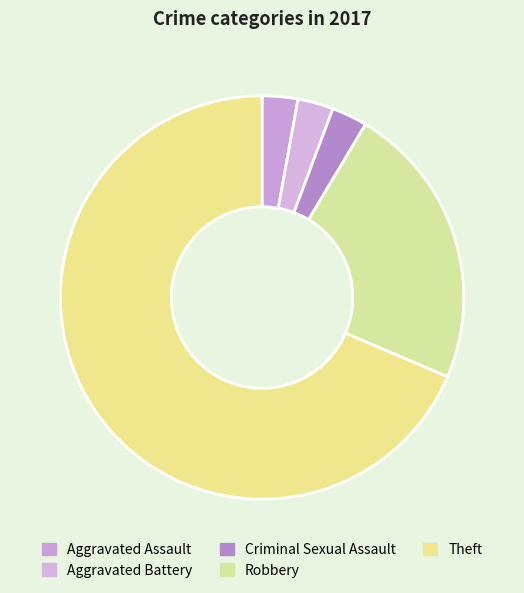

How many segments does this pie chart have?

5